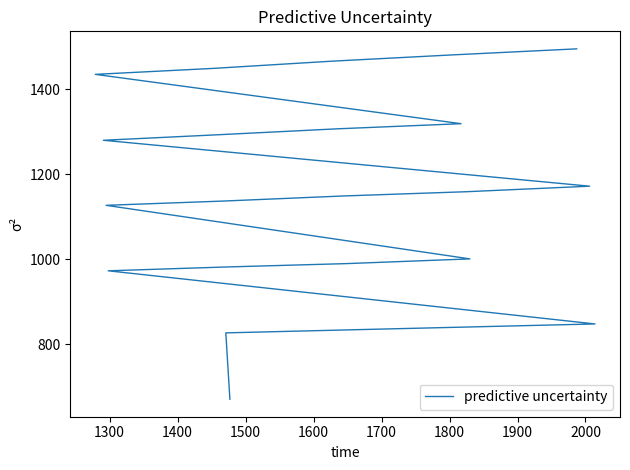

Is it true that the value at 1400 is 2542?

False